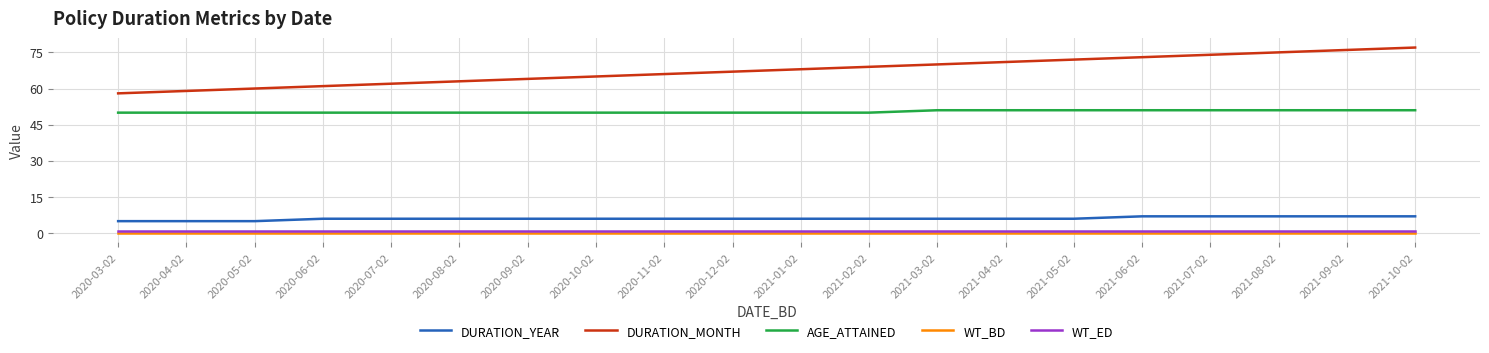

What is the minimum value for AGE_ATTAINED?

50.0